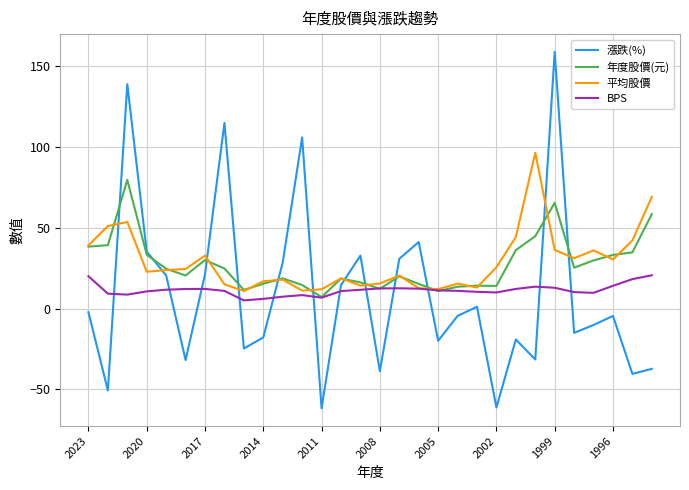

What is the maximum value shown in the chart?

159.0